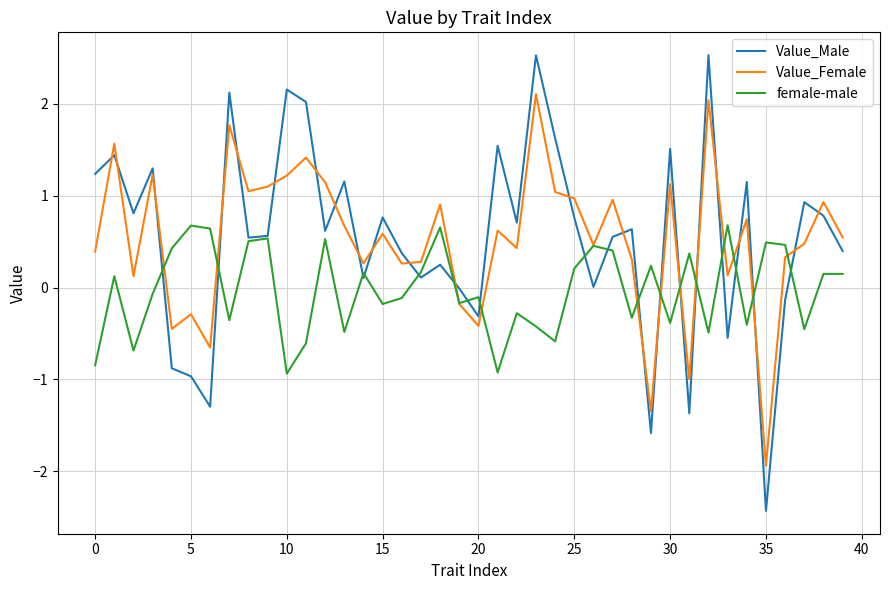

What is the maximum value for Value_Male?

2.5